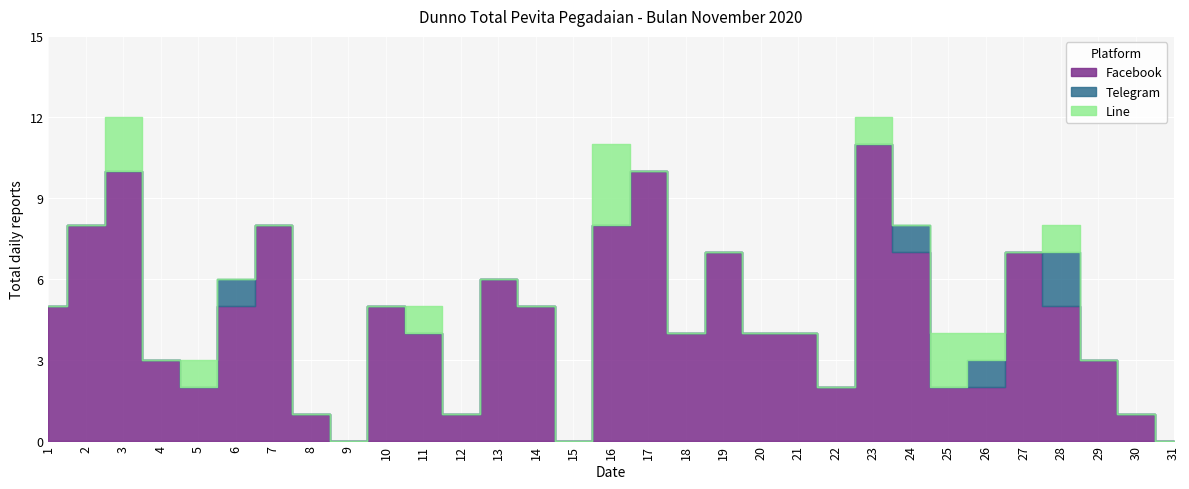

Rank the series by their maximum value, from lowest to highest.

Telegram, Line, Facebook